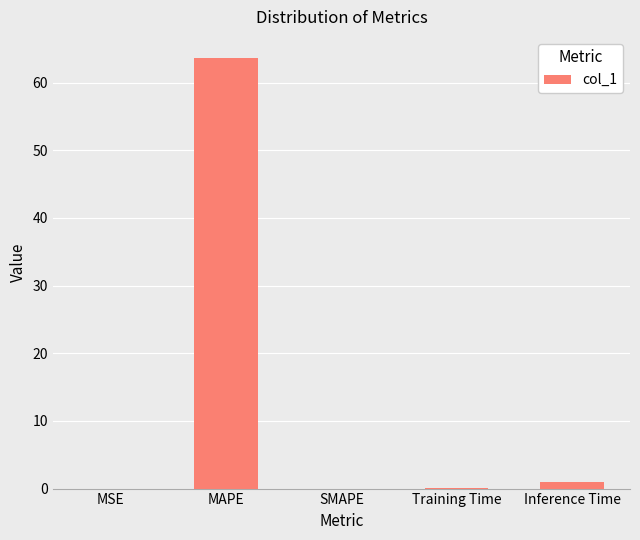

Count the number of categories in the chart.

5